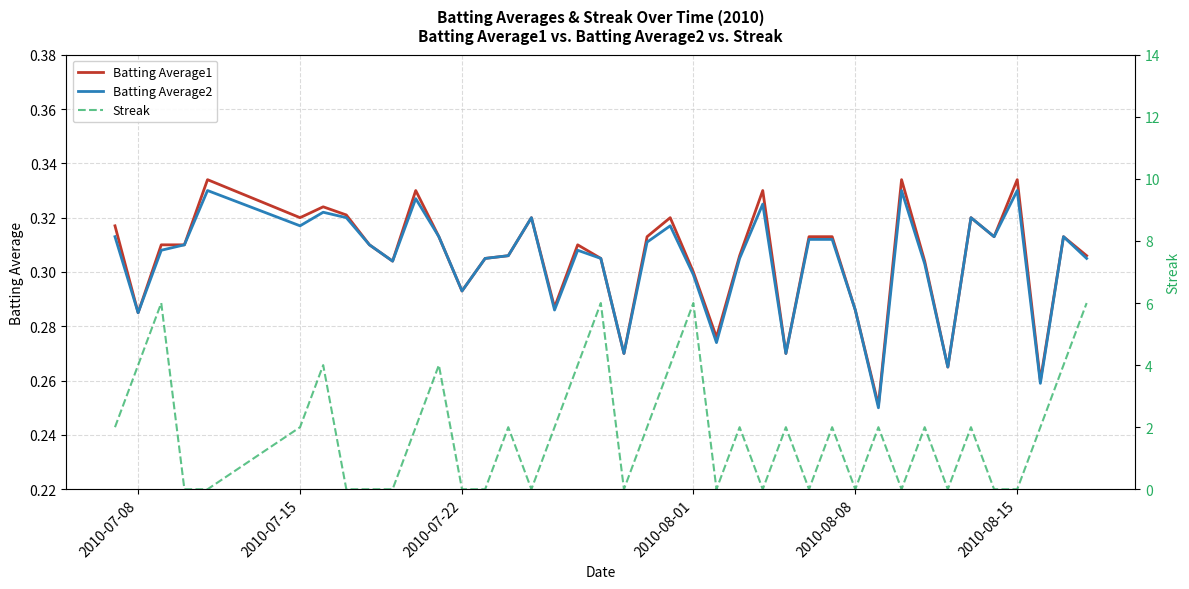

The Batting Average1 series shows 0.5 at 2010-07-08. True or false?

False